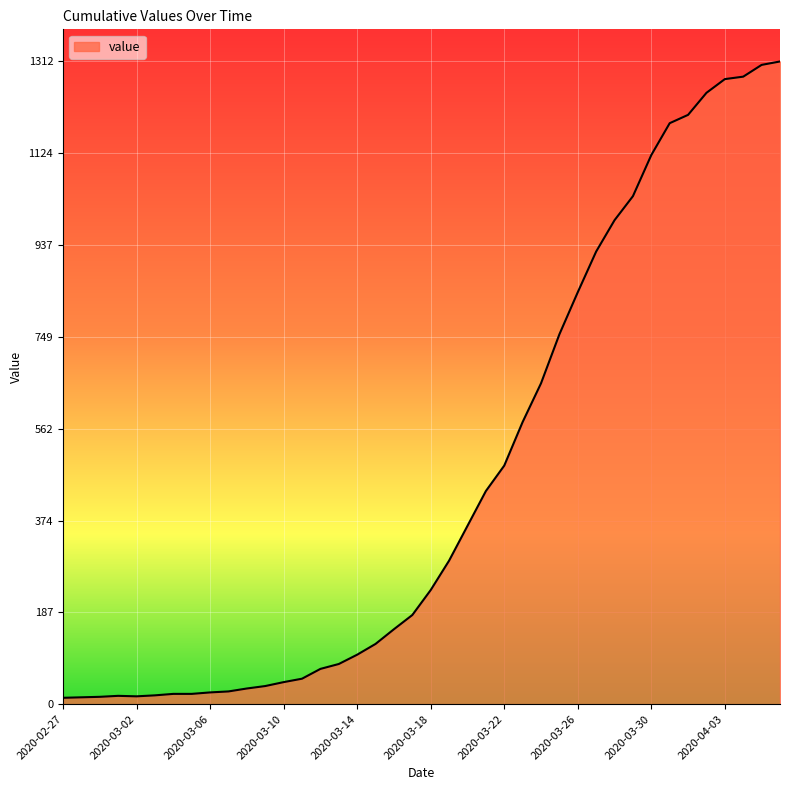

What is the greatest value displayed?

1312